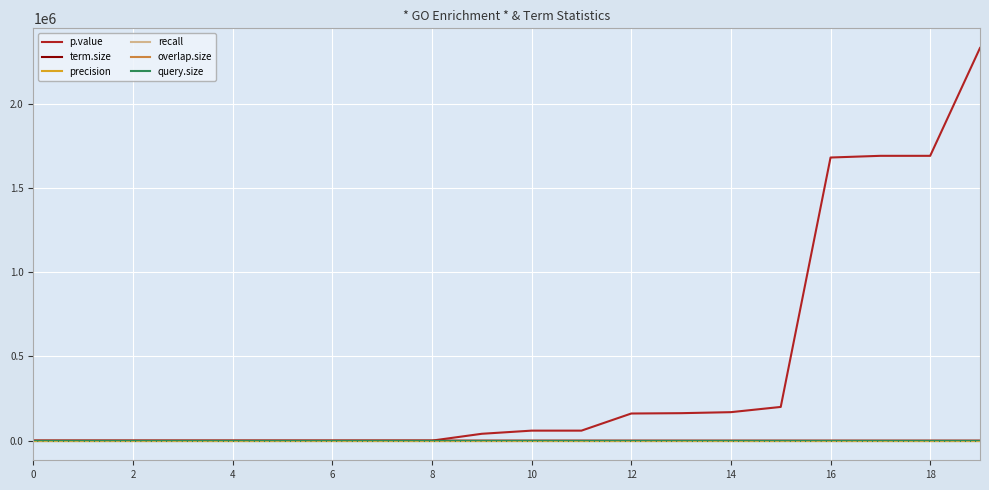

Which series ends up on top after the final intersection of p.value and recall?

p.value